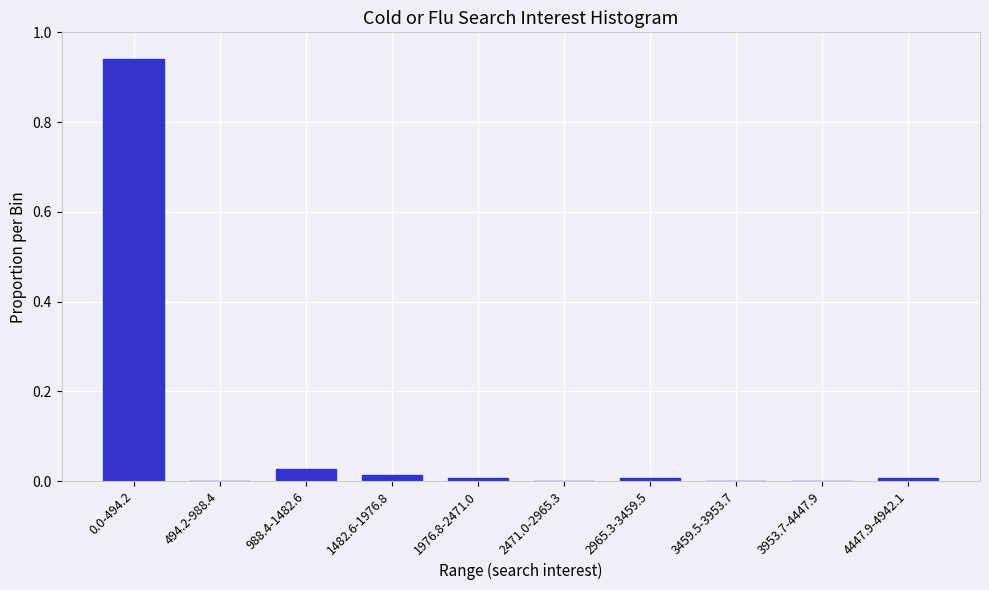

What is the sum of all values?

1.0